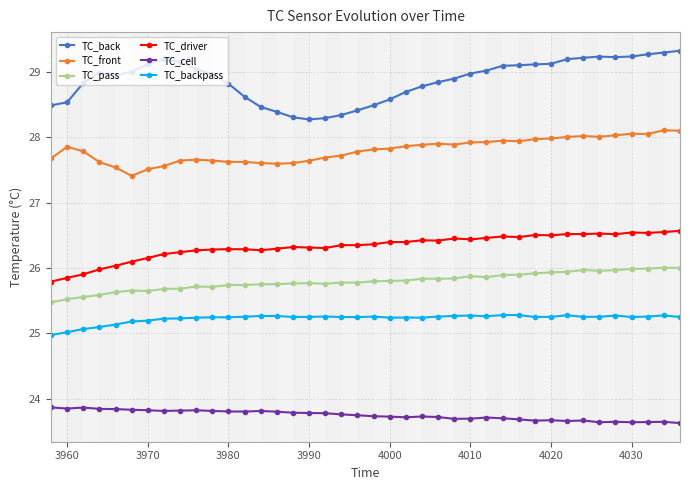

What is the difference between the maximum and second lowest values in the TC_back series?

1.0